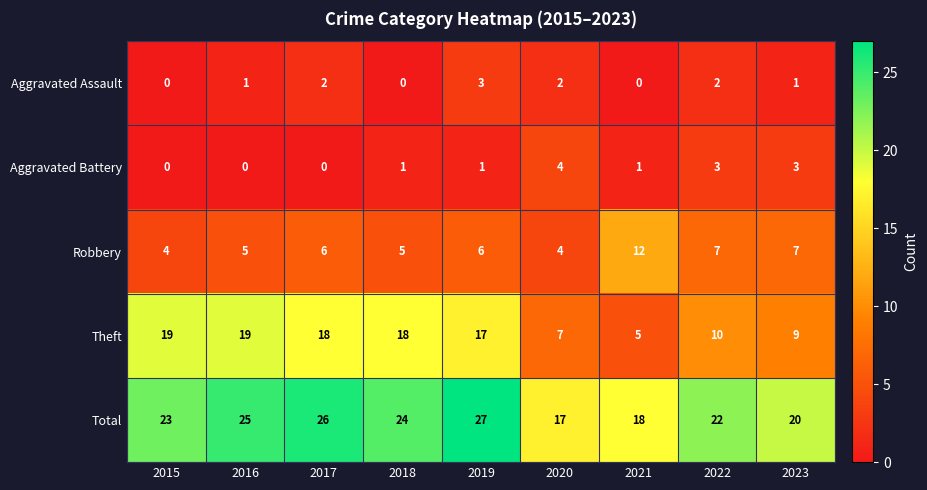

What is the difference between the second highest and second lowest values in the Total series?

8